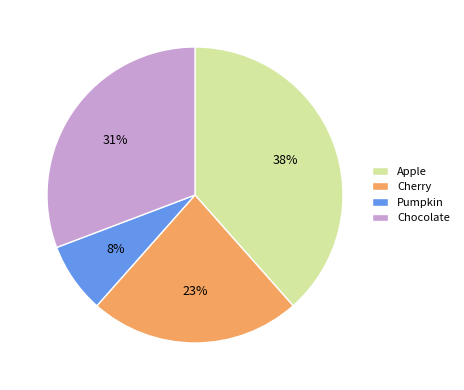

Which slice is the smallest?

Pumpkin